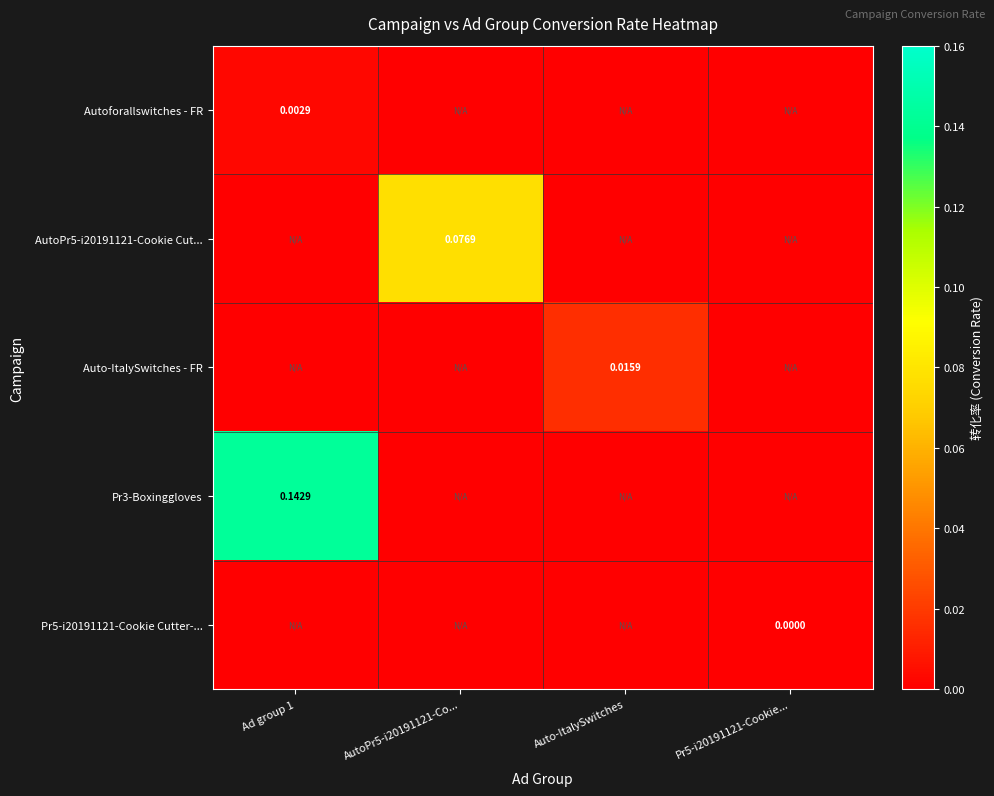

How many data points in Autoforallswitches - FR are above 0?

1